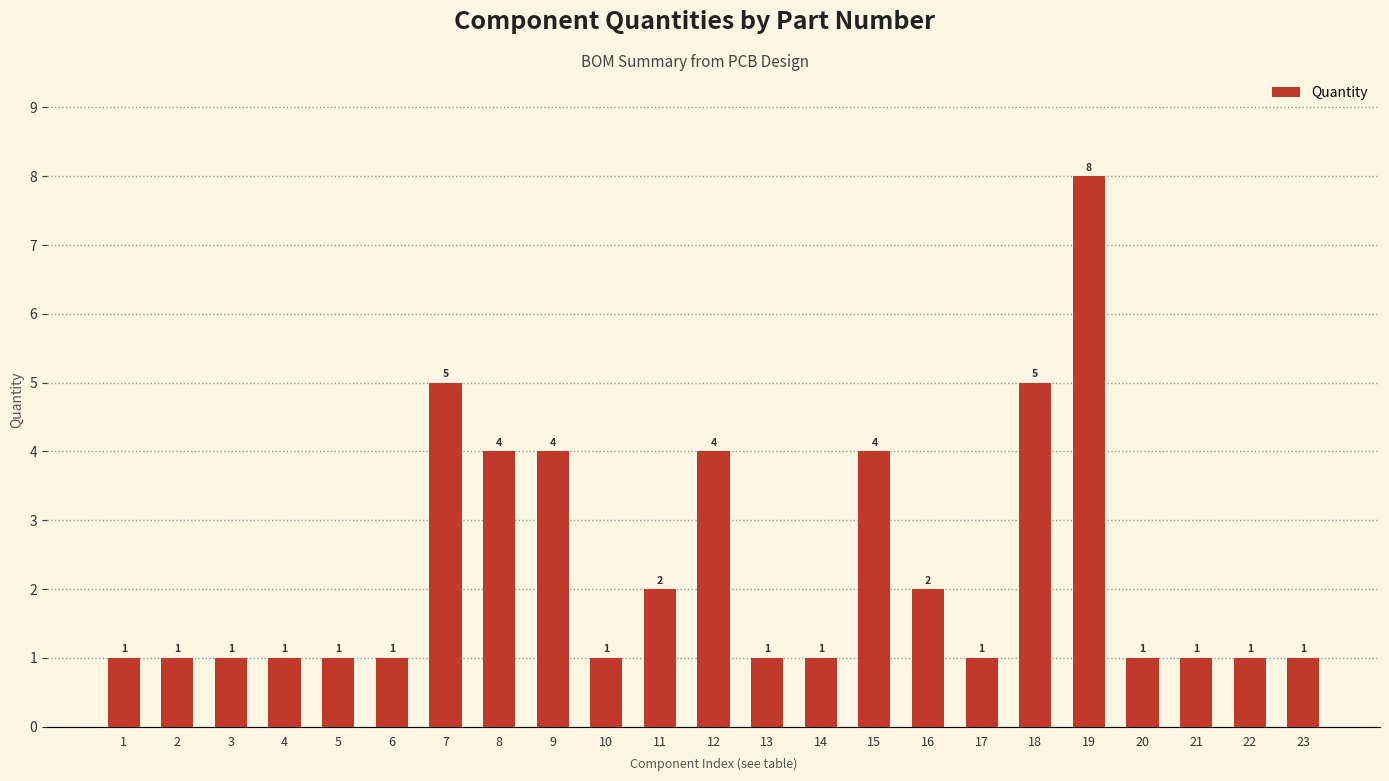

The chart shows a value of 2 at 22. True or false?

False